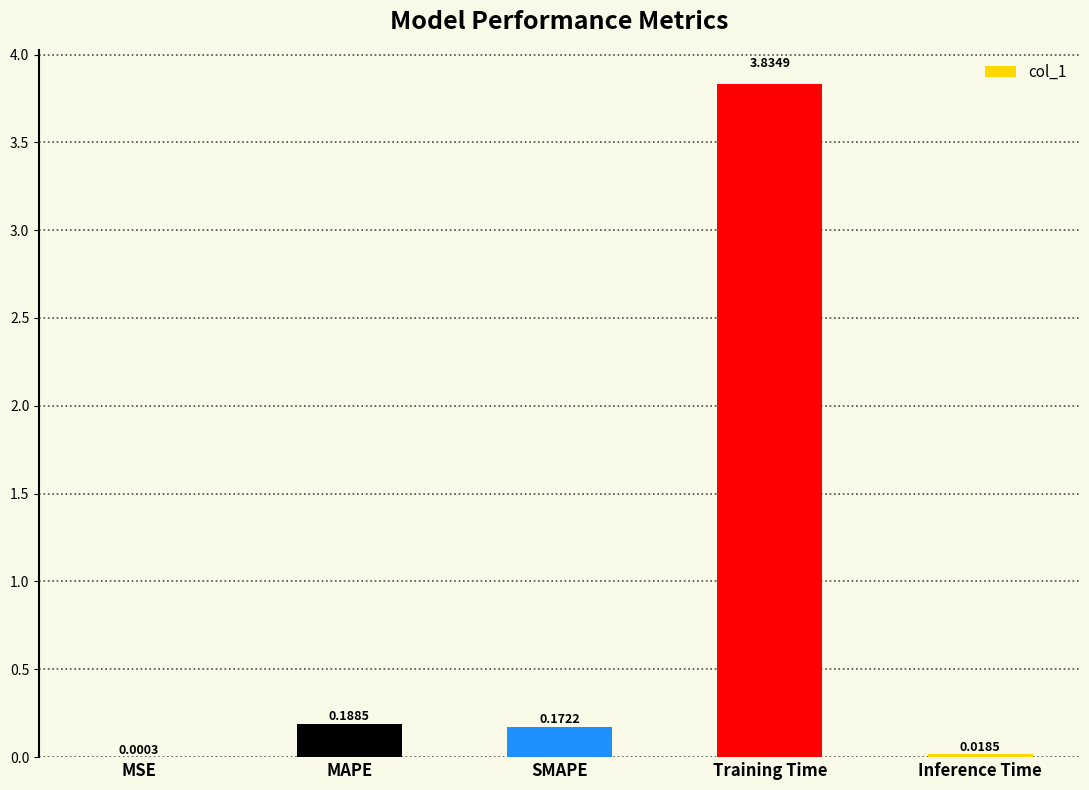

At which category does the chart reach its peak across all series?

Training Time